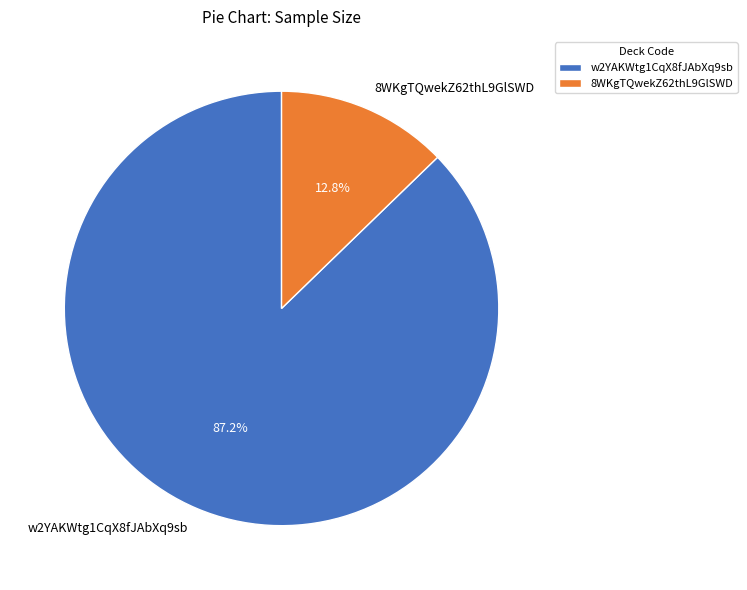

Rank the categories by value from highest to lowest.

w2YAKWtg1CqX8fJAbXq9sb, 8WKgTQwekZ62thL9GlSWD